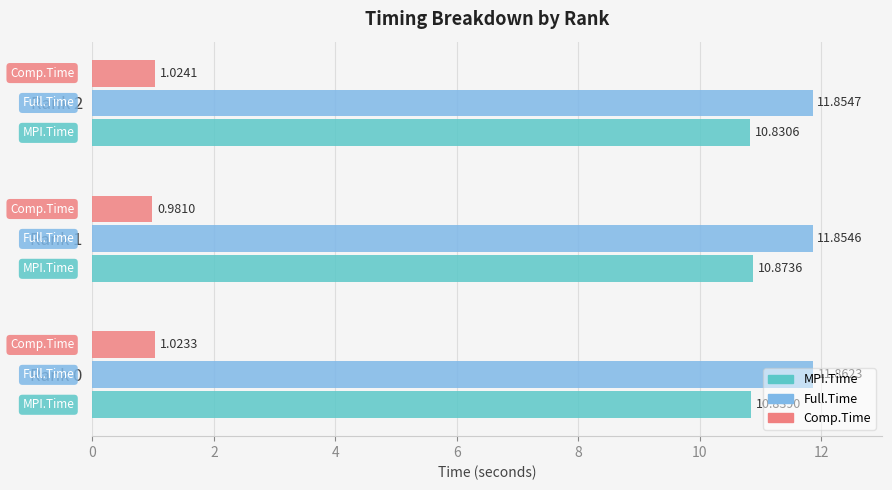

What is the spread (max minus min) of values at Rank 2?

10.8